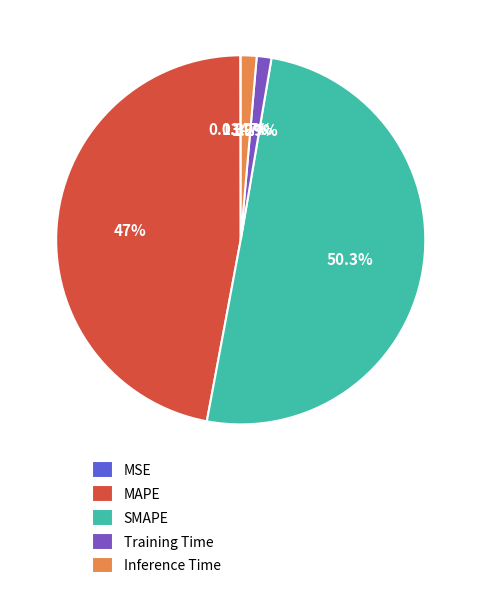

Which slice represents more than half of the pie?

SMAPE